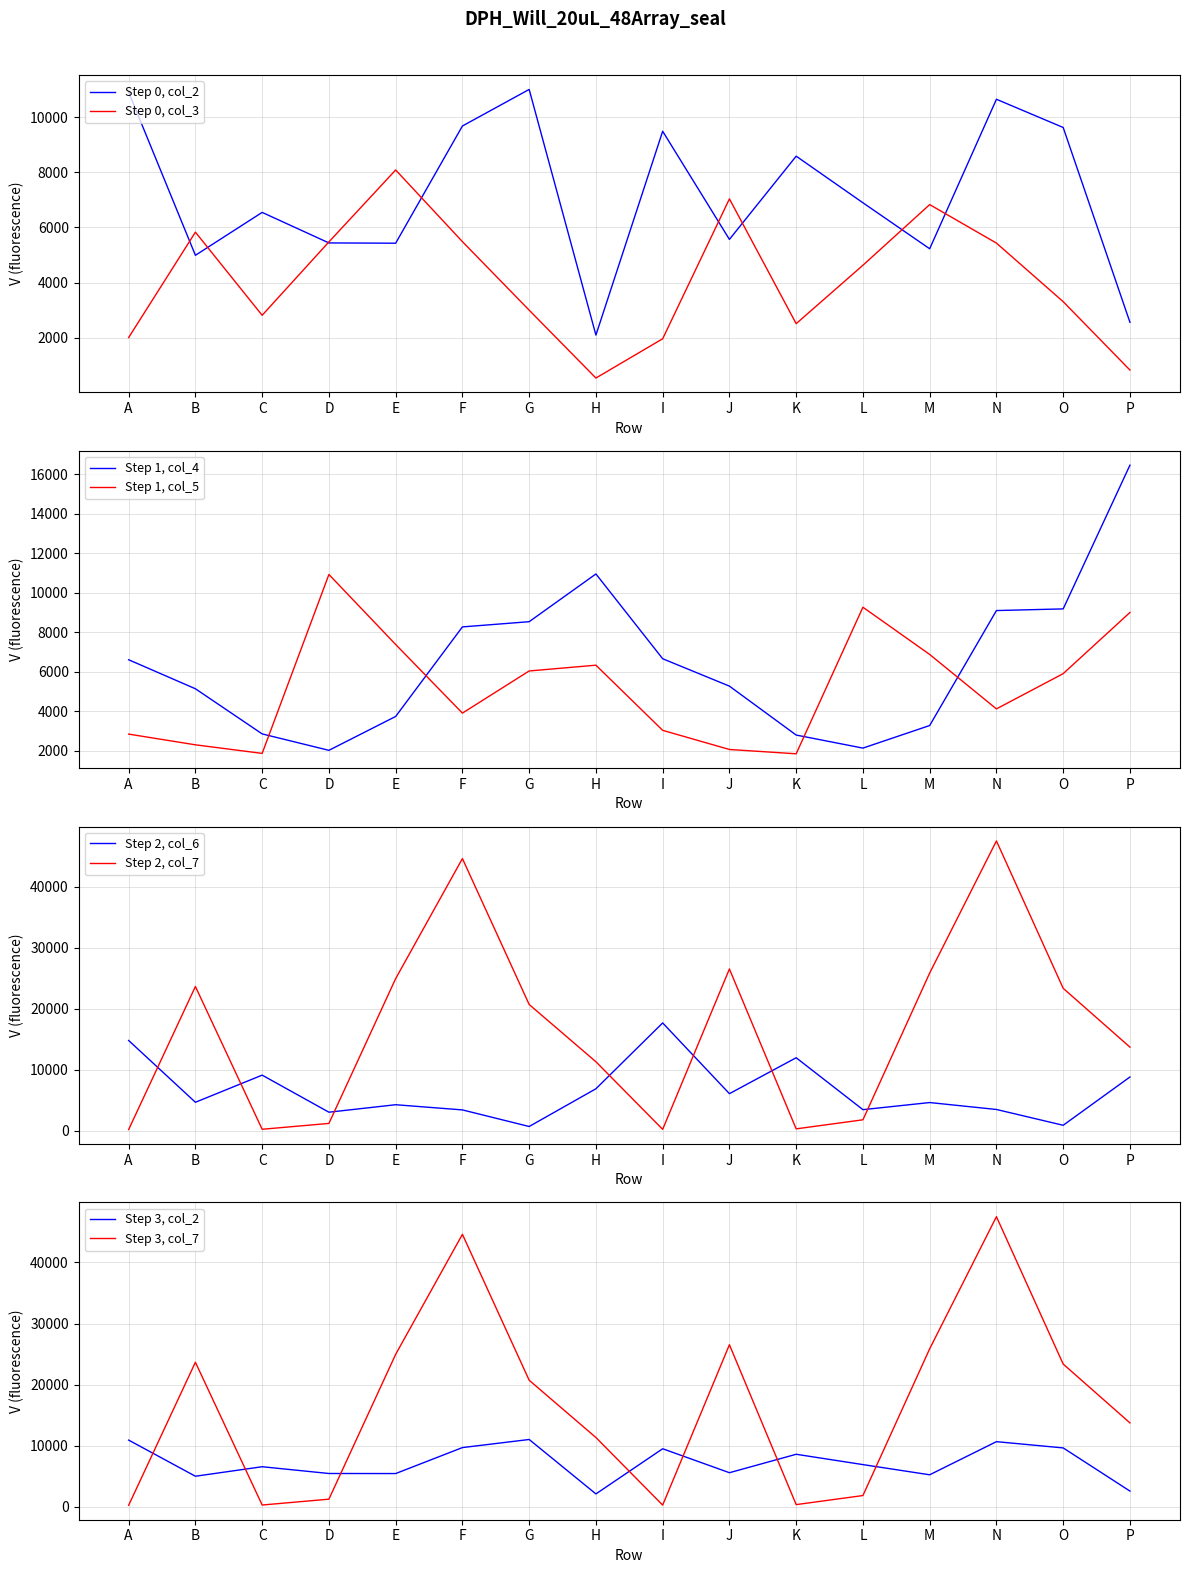

What is the greatest value displayed?

47495